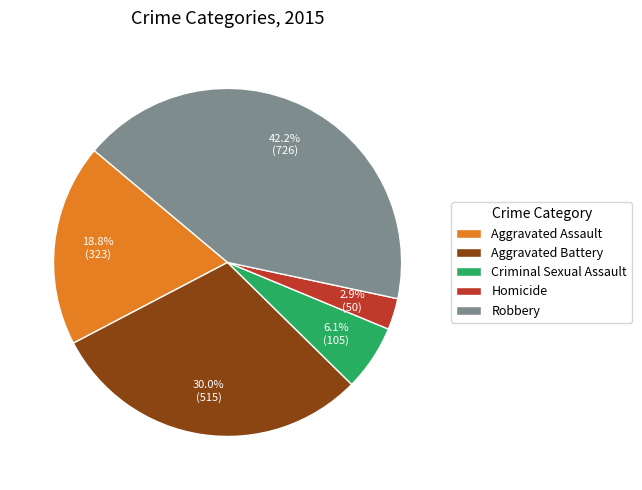

Is Robbery the majority of the pie?

No